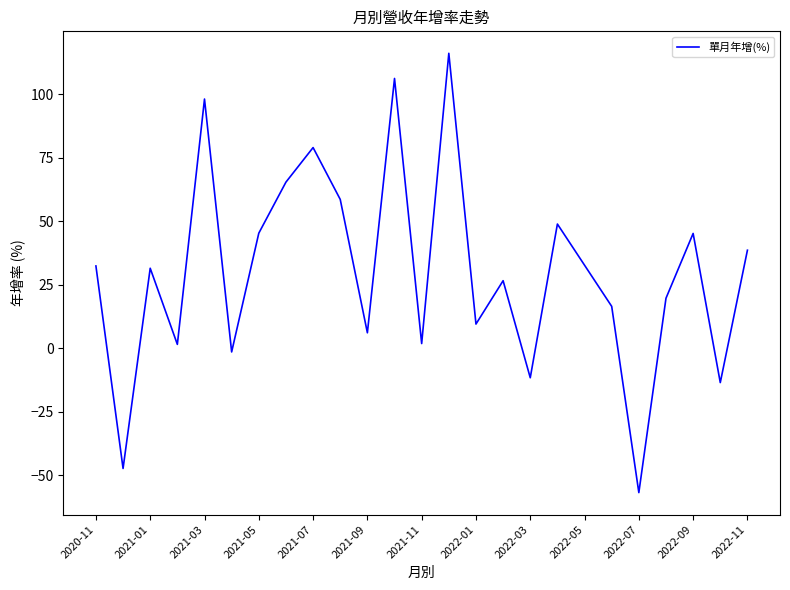

What is the maximum value shown in the chart?

116.1